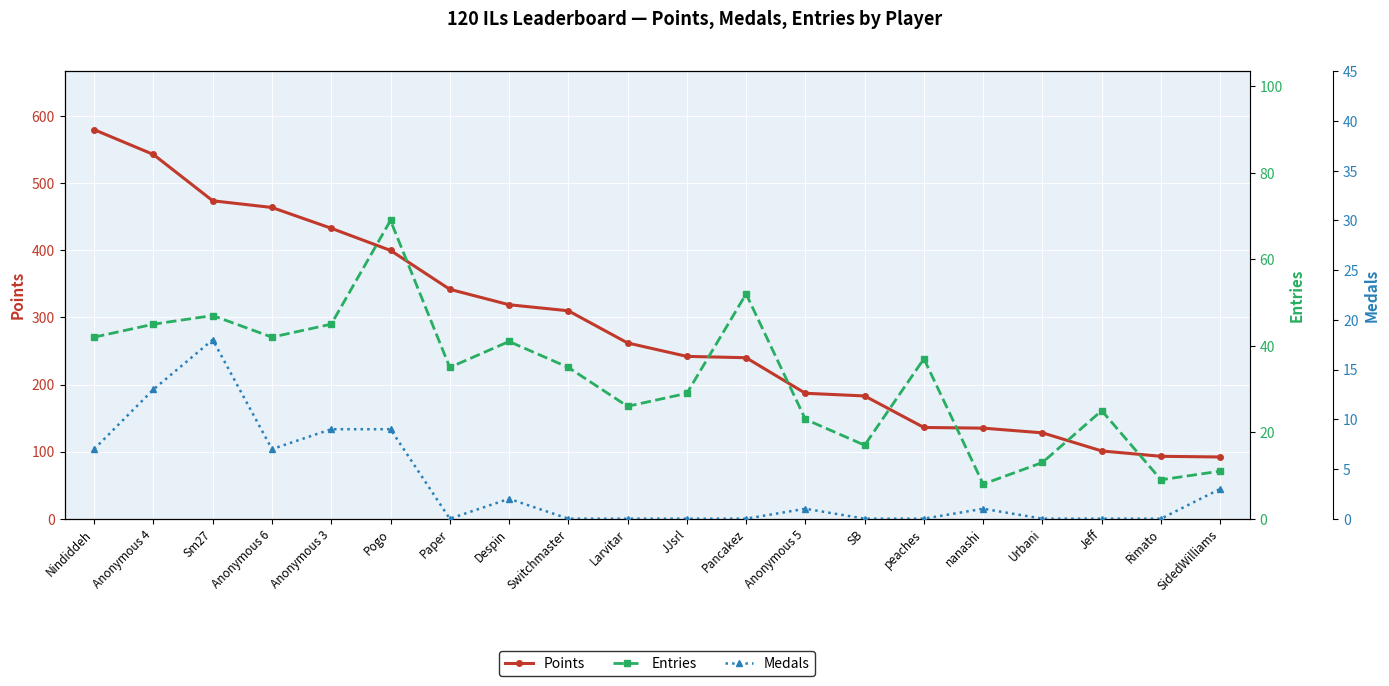

True or false: Medals and Entries cross at least once.

False